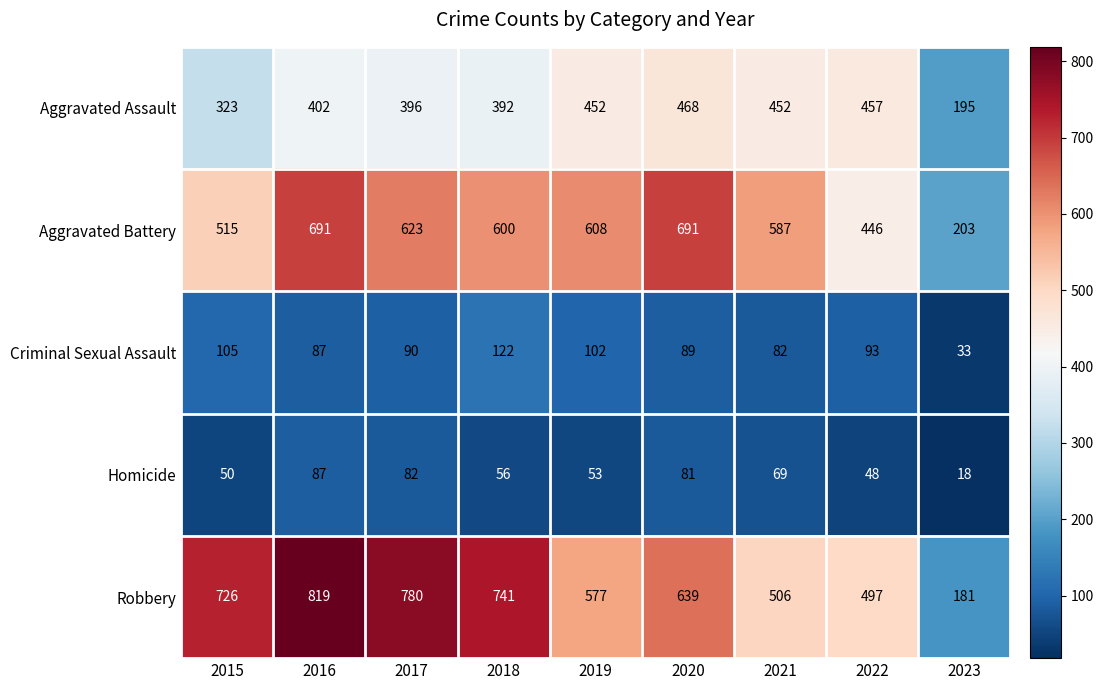

At which label is Homicide closest to 52?

2019